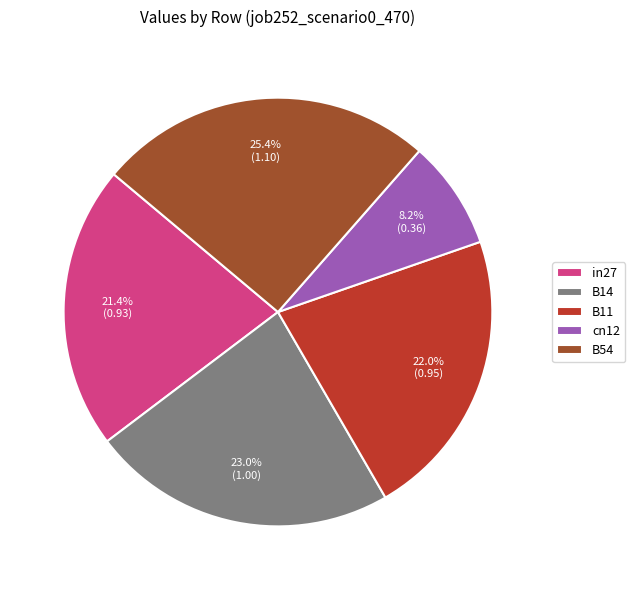

Which category has the smallest portion of the pie?

cn12